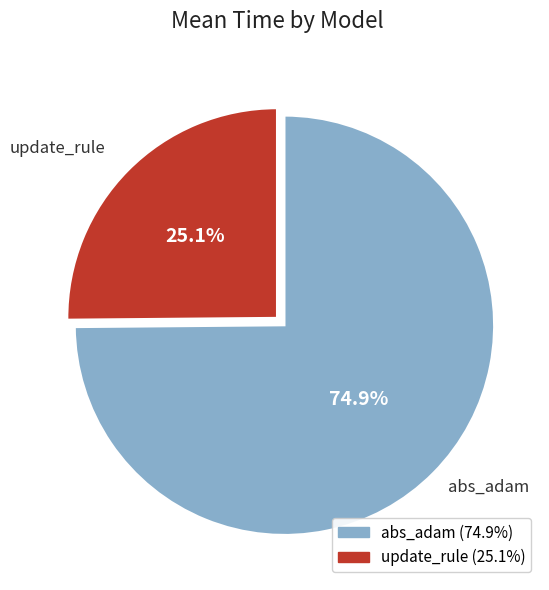

What is the majority slice?

abs_adam